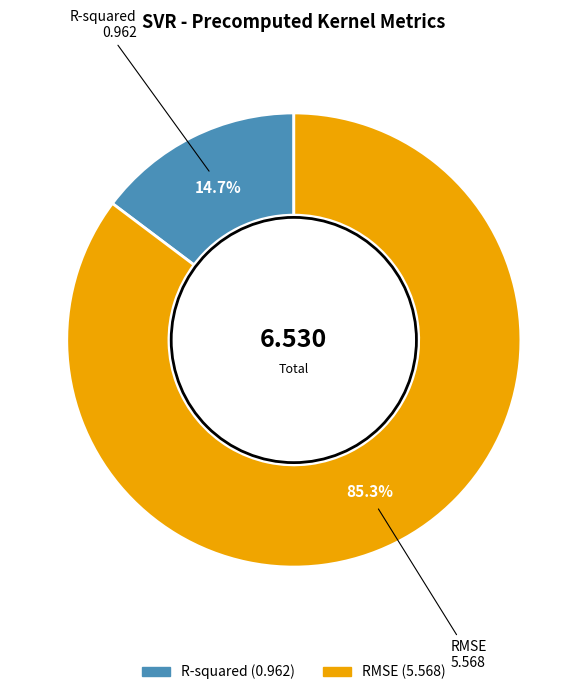

Rank the categories by value from highest to lowest.

RMSE, R-squared